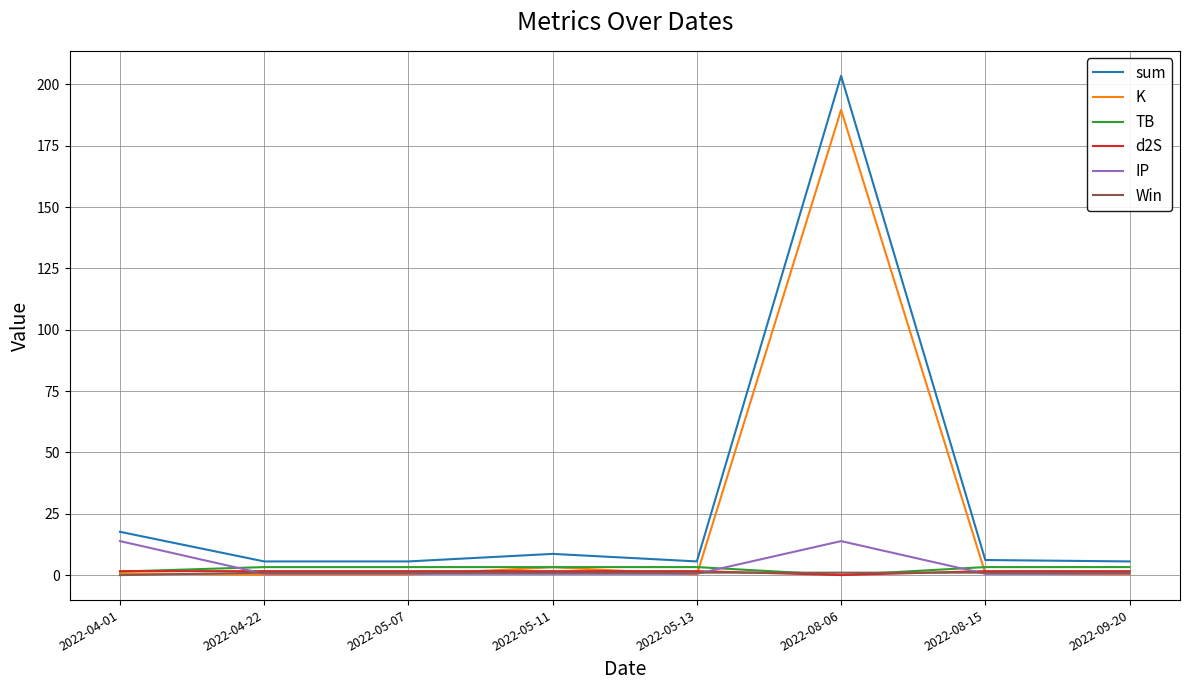

True or false: Win and sum cross at least once.

False